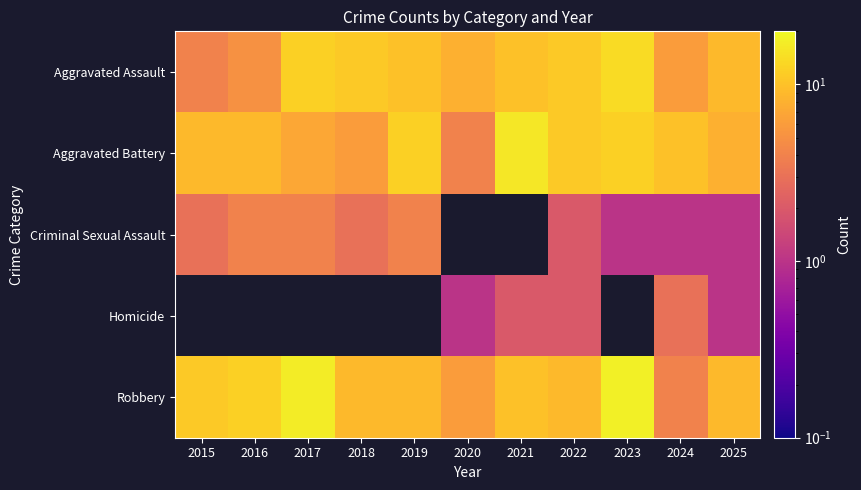

Between 2025 and 2017, which is larger?

2017